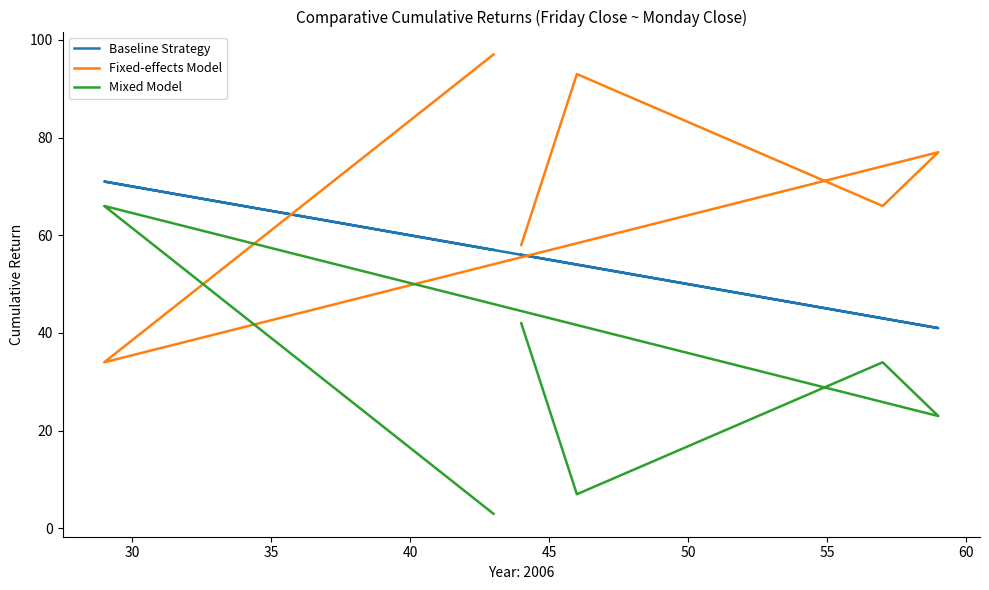

Rank the series at 40 from lowest to highest value.

Mixed Model, Baseline Strategy, Fixed-effects Model